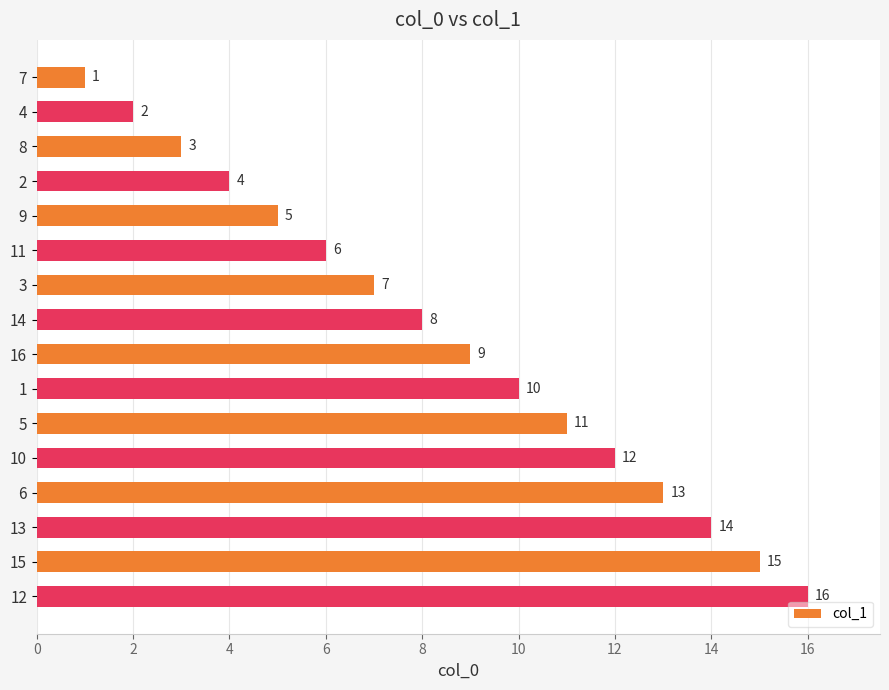

How many bars are there in total?

16